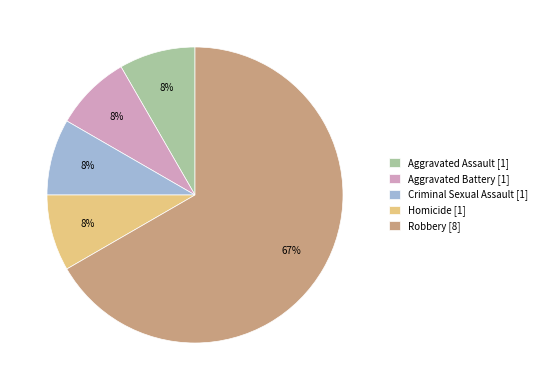

Is there a majority slice in this chart?

Yes